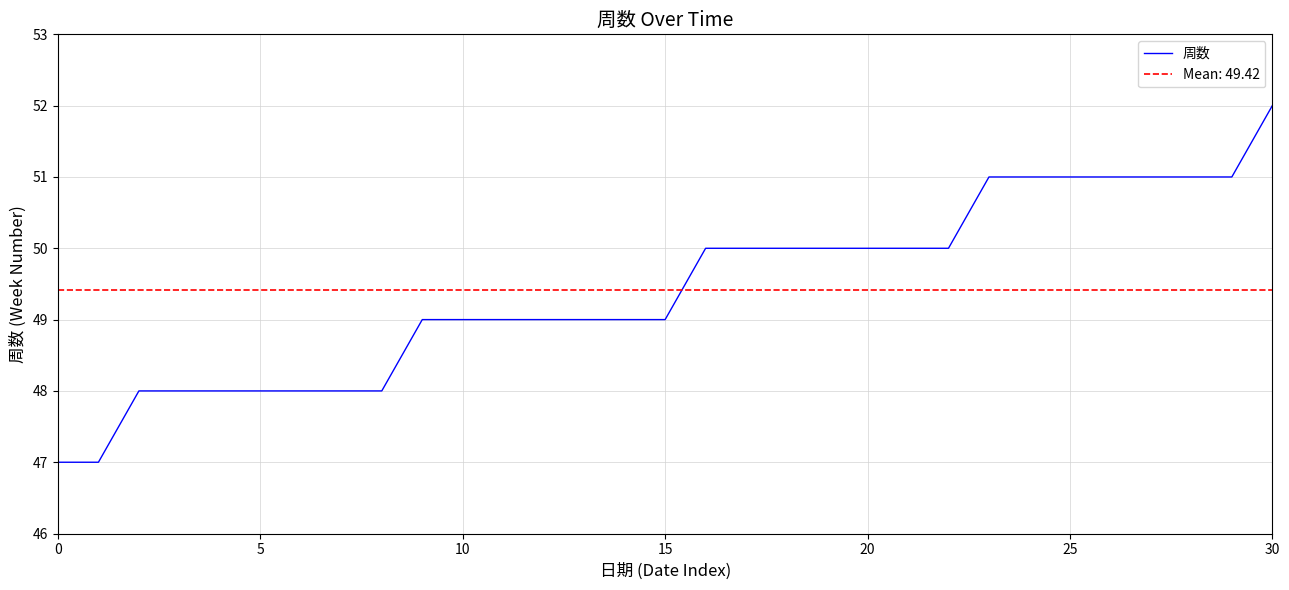

True or false: the data has more than 2 interior local peaks.

False